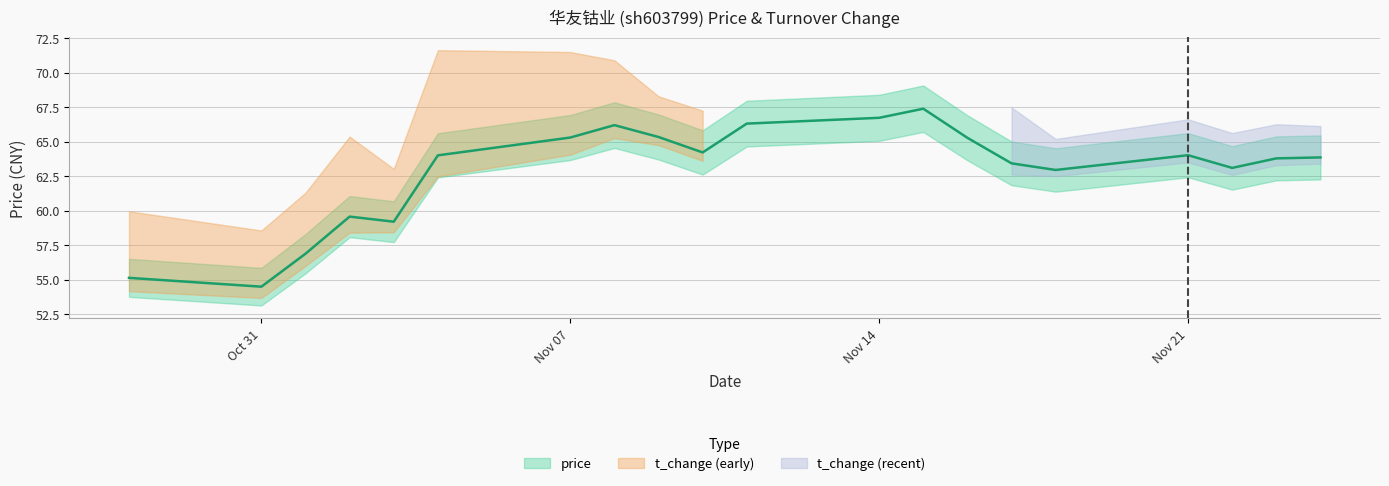

At which label is the value closest to 60?

2022-11-02